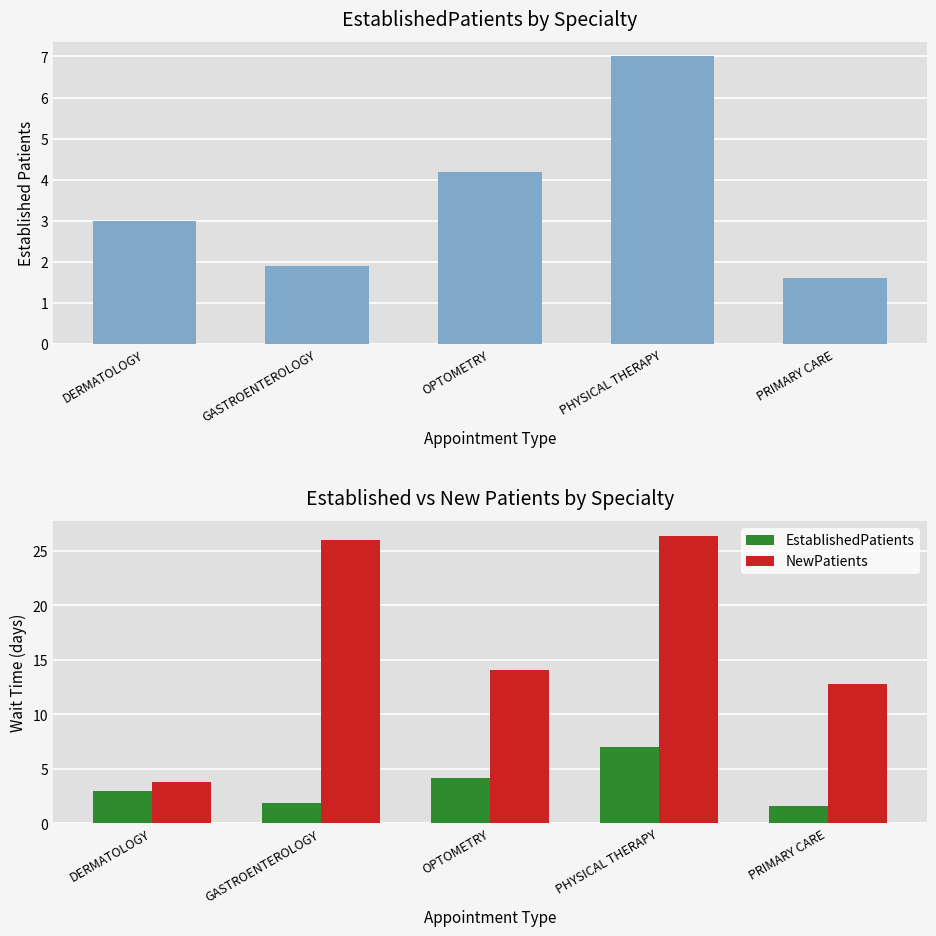

The value of NewPatients at PRIMARY CARE is 12.8. True or false?

True